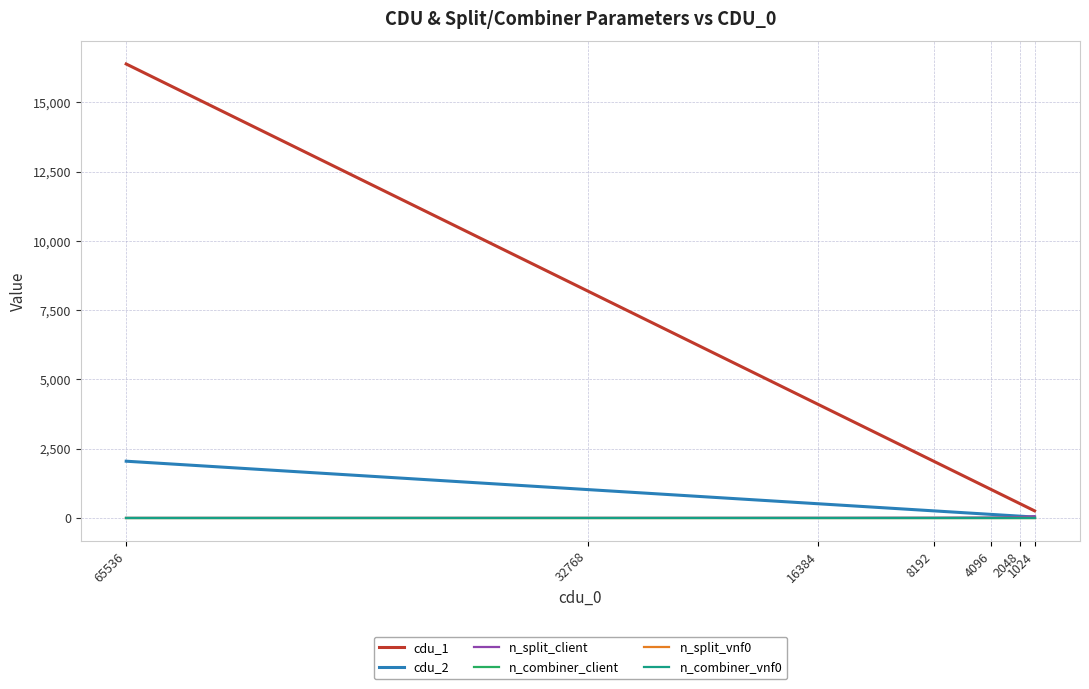

Reading left to right, what are all the values shown in this chart?

cdu_1: 16384	8192	4096	2048	1024	512	256
cdu_2: 2048	1024	512	256	128	64	32
n_split_client: 1	2	4	8	16	32	64
n_combiner_client: 1	1	1	1	1	1	1
n_split_vnf0: 1	1	1	1	1	1	1
n_combiner_vnf0: 1	1	1	1	1	1	1